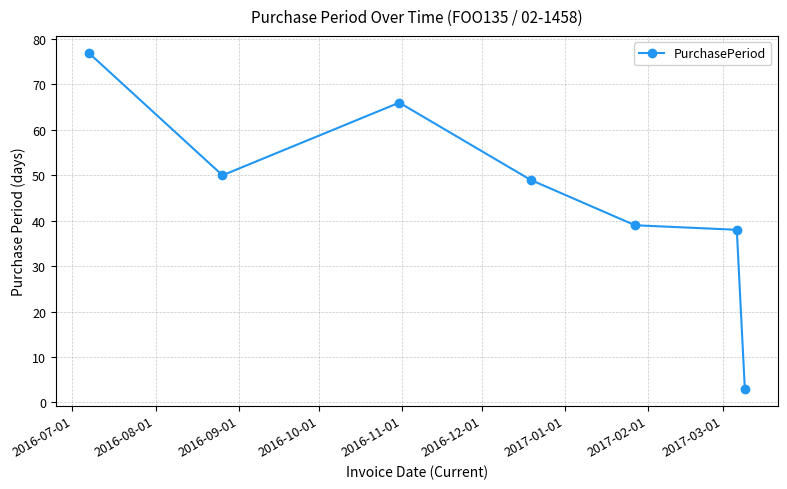

What is the value of the 7th point from the left?

3